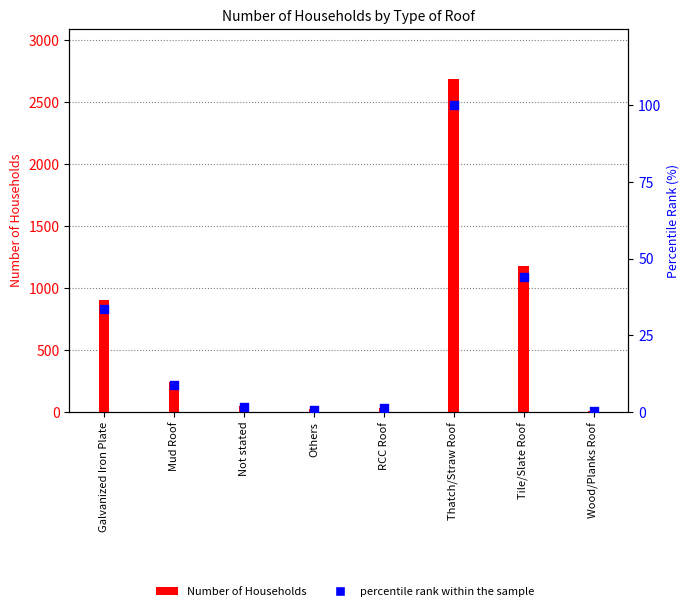

Which series has the widest spread of Y values?

Number of Households